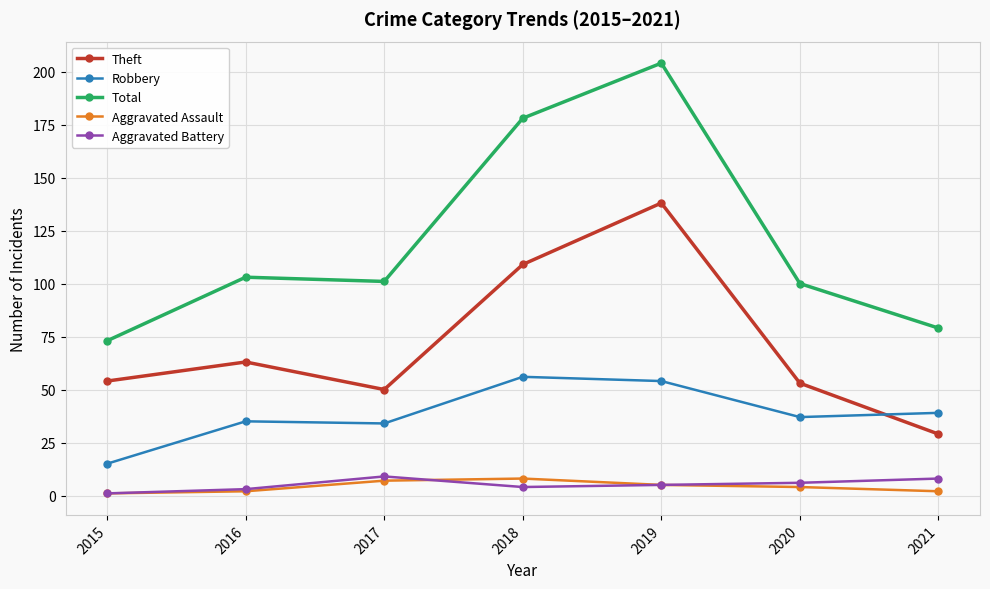

How many lines are shown in the chart?

5